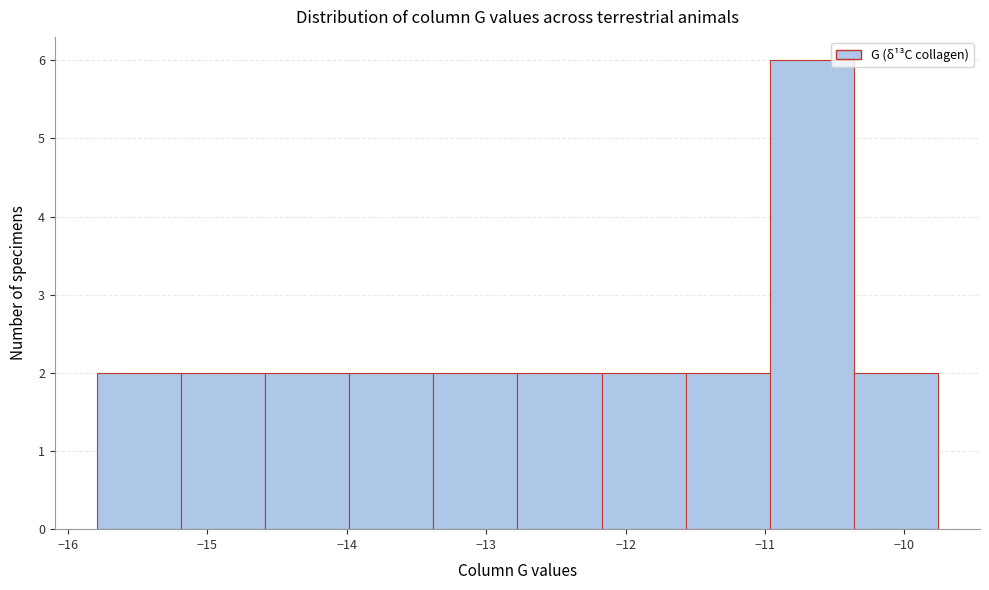

Reading left to right, transcribe this chart: for each bar, give the range it covers on the x-axis and its height. Neither the bar edges nor the heights are printed on the chart, so give them approximately, as read against the axes.

-15.8 to -15.2: 2
-15.2 to -14.6: 2
-14.6 to -14.0: 2
-14.0 to -13.4: 2
-13.4 to -12.8: 2
-12.8 to -12.2: 2
-12.2 to -11.6: 2
-11.6 to -11.0: 2
-11.0 to -10.4: 6
-10.4 to -9.8: 2